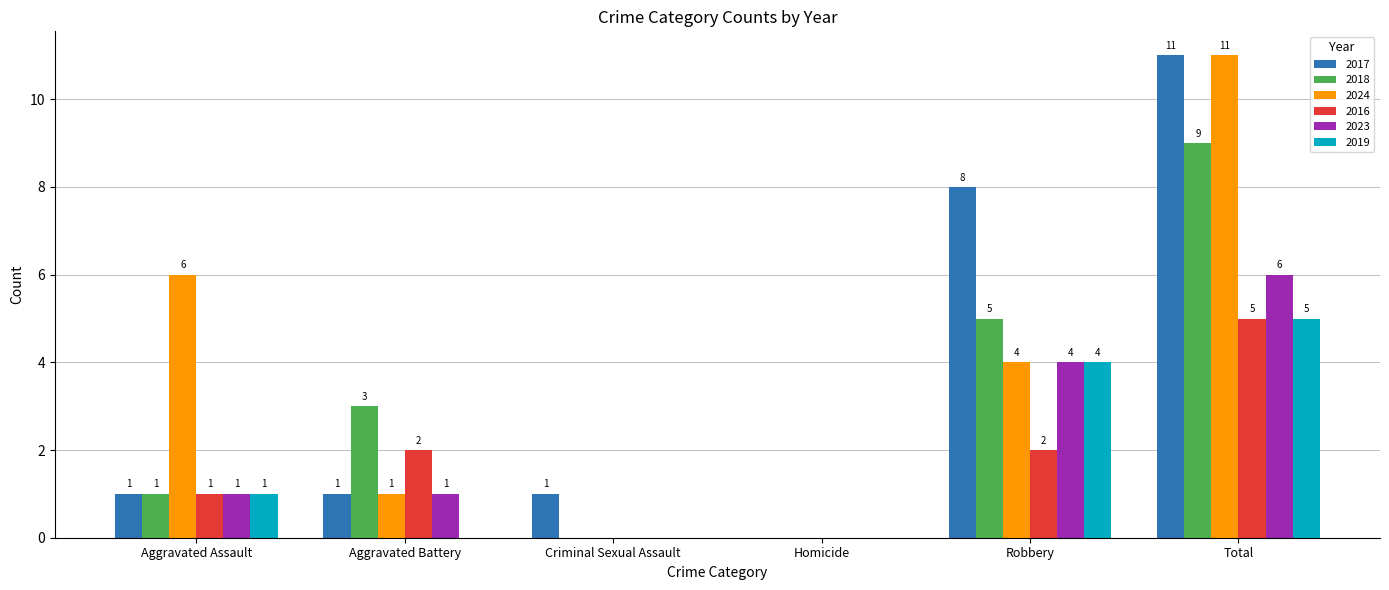

Count the 2018 values in the range 0 to 5.

5